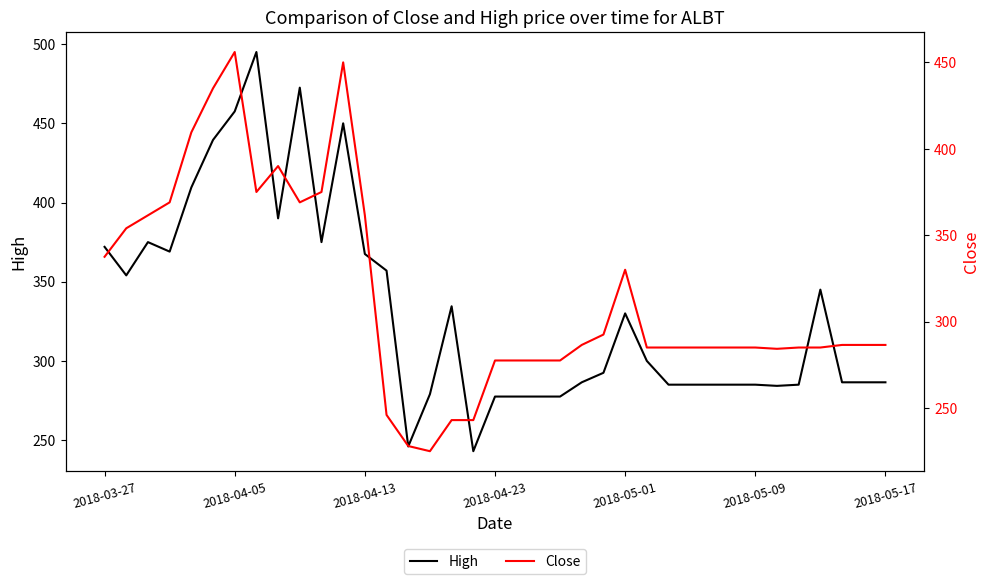

In High, how many points are lower than both neighbors (excluding endpoints)?

7